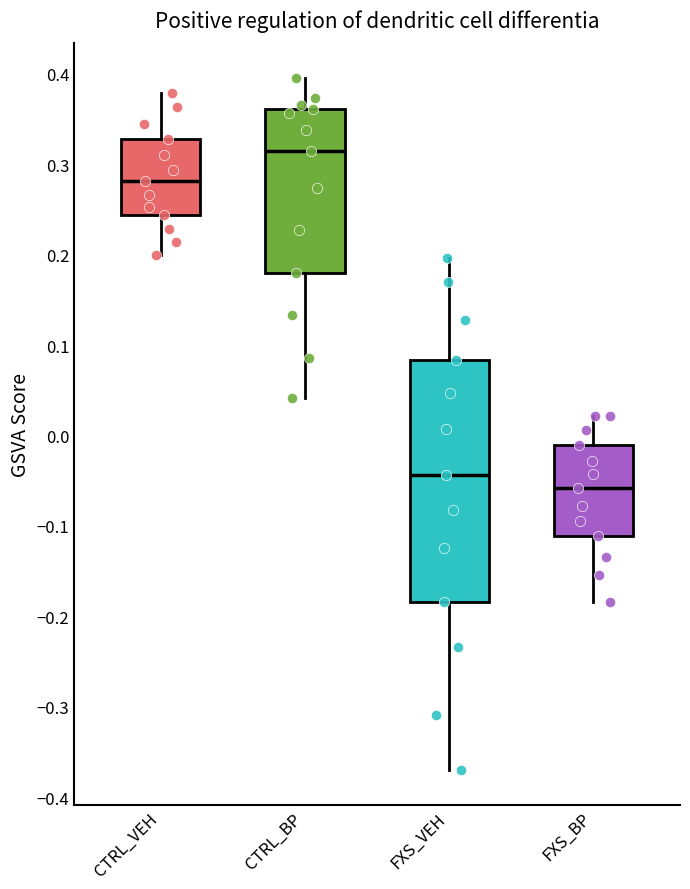

Which box's median line is the lowest?

FXS_BP